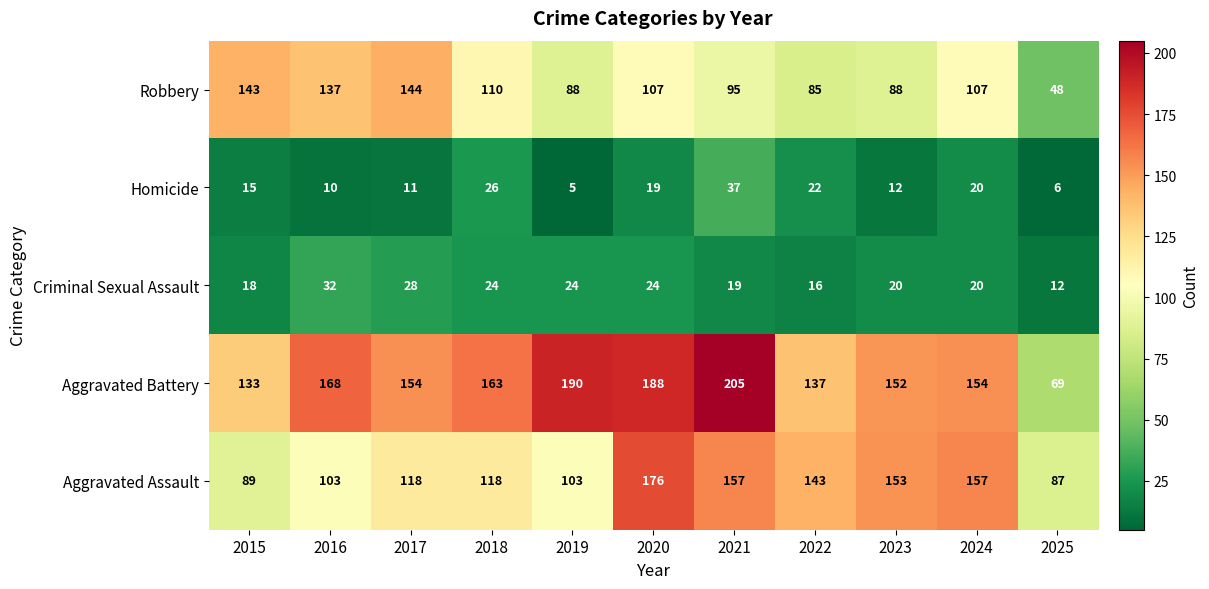

At which category does the chart reach its minimum across all series?

2019